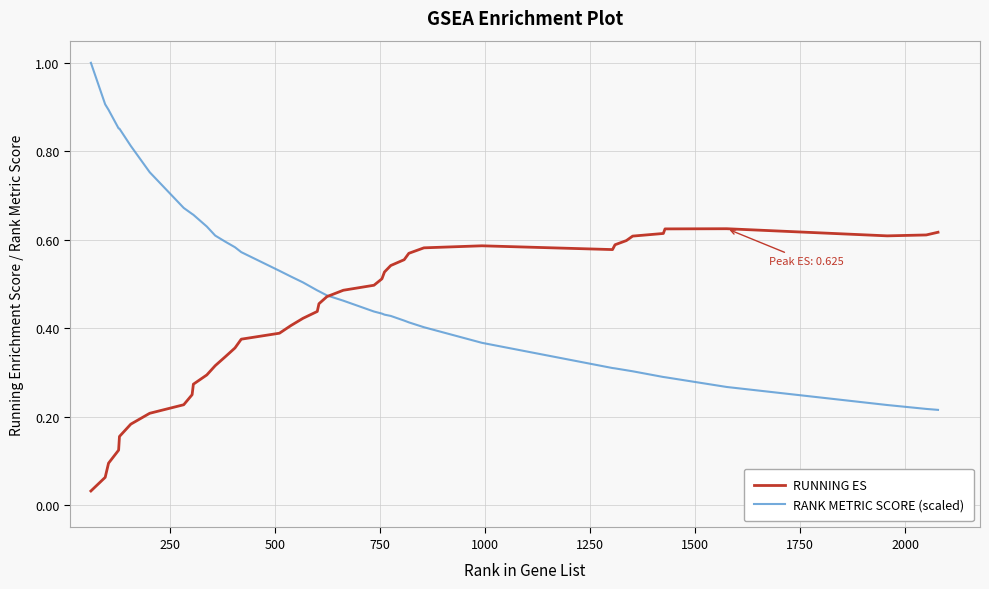

Which series has the largest range (max minus min)?

RANK METRIC SCORE (scaled)